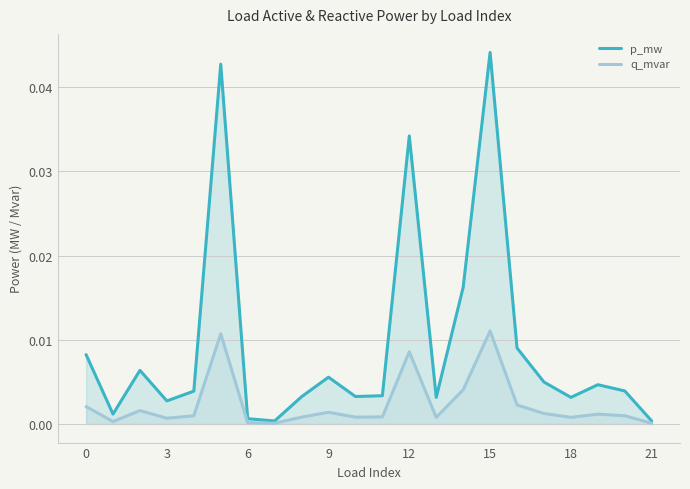

True or false: q_mvar and p_mw intersect in this chart.

False